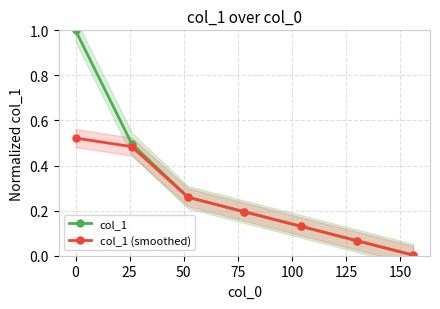

True or false: col_1 and col_1 (smoothed) intersect in this chart.

False